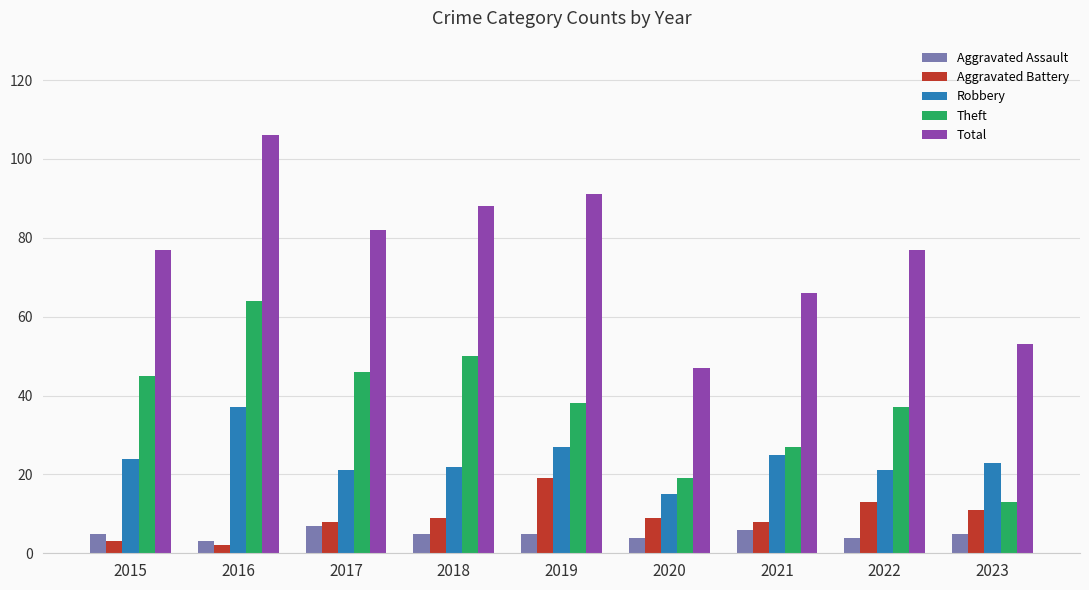

Rank the series by their maximum value, from highest to lowest.

Total, Theft, Robbery, Aggravated Battery, Aggravated Assault